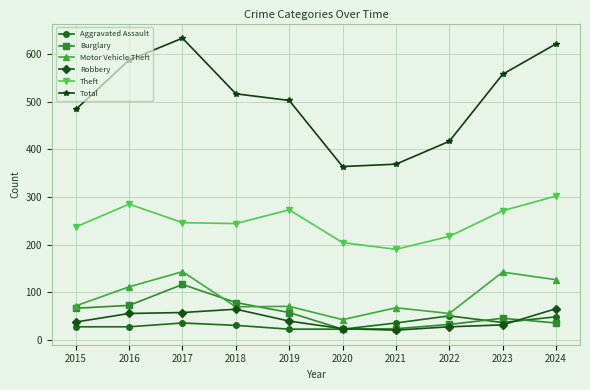

Is the value of Total at 2019 greater than the value of Aggravated Assault at 2018?

Yes